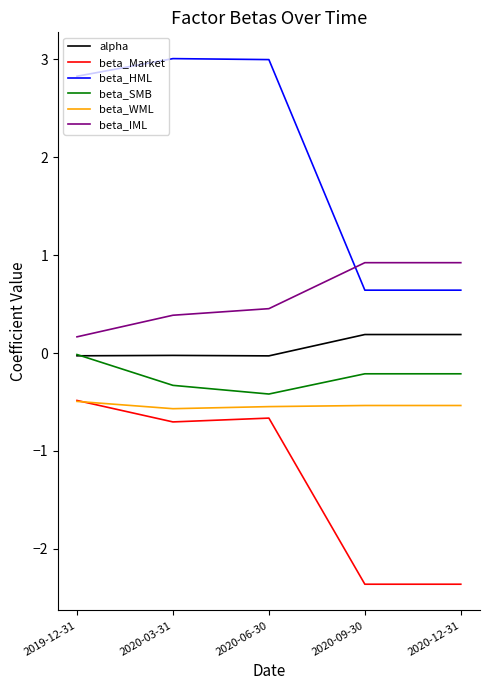

What is the smallest value displayed?

-2.4